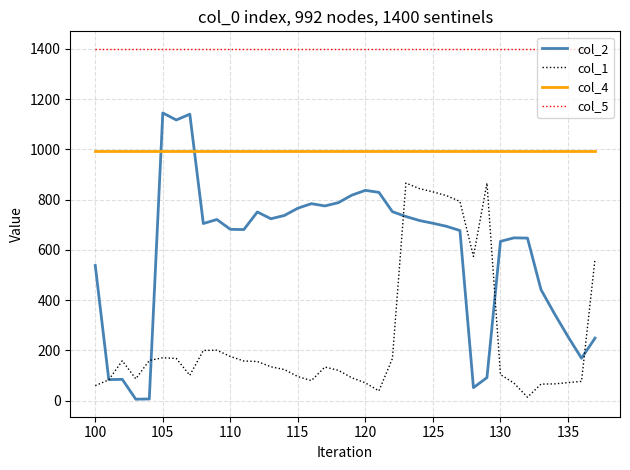

At how many categories does at least one series exceed 1330?

38